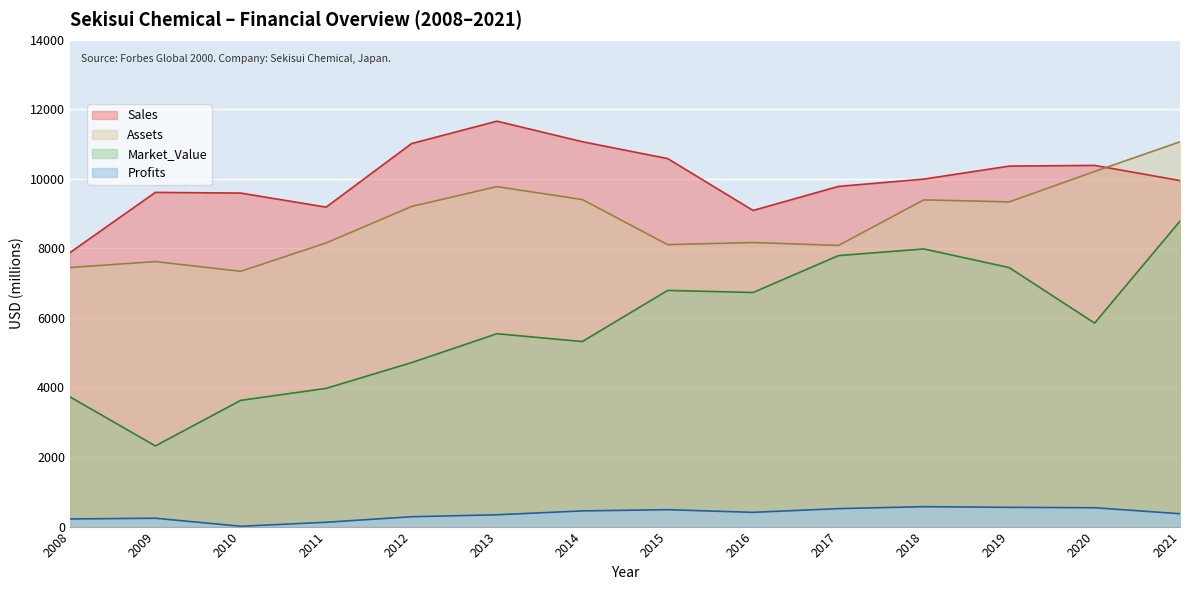

List the series in order of their peak value, lowest first.

Profits, Market_Value, Assets, Sales